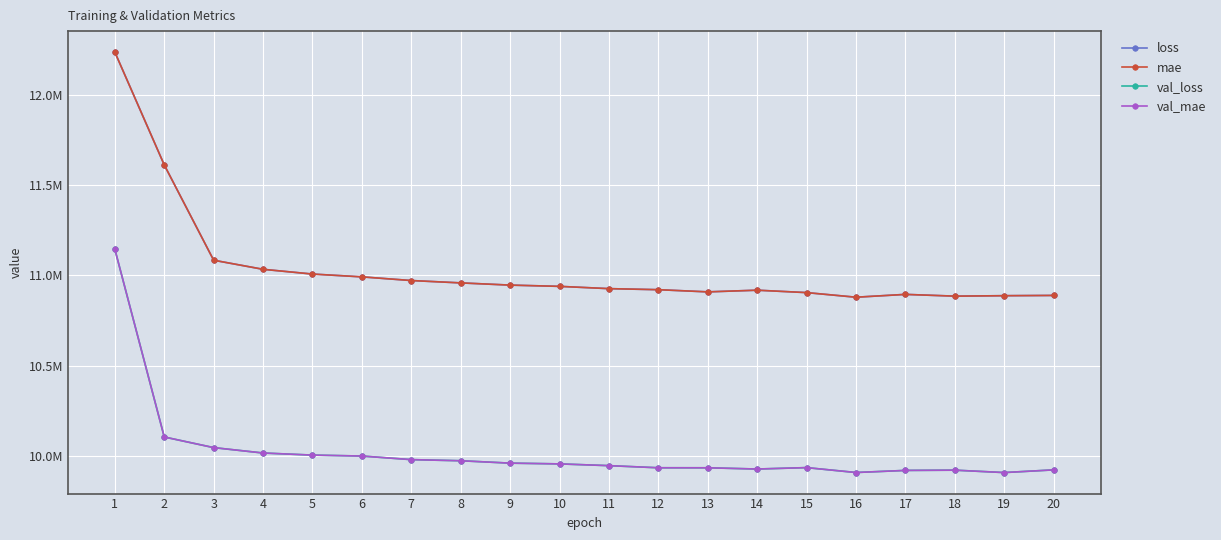

What are all the series names shown in the legend?

loss, mae, val_loss, val_mae